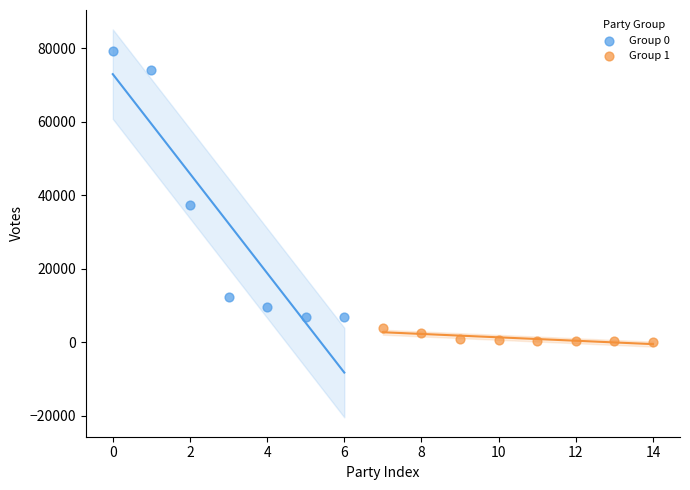

Which series contains the highest Y value?

Group 0